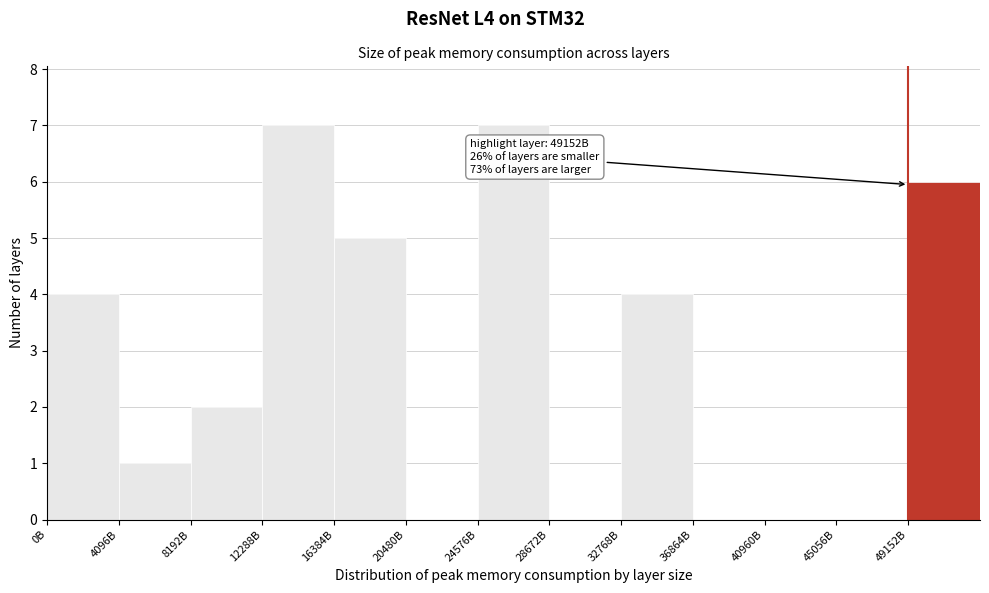

Reading left to right, list all the values displayed in this chart.

0B=4	4096B=1	8192B=2	12288B=7	16384B=5	20480B=0	24576B=7	28672B=0	32768B=4	36864B=0	40960B=0	45056B=0	49152B=6